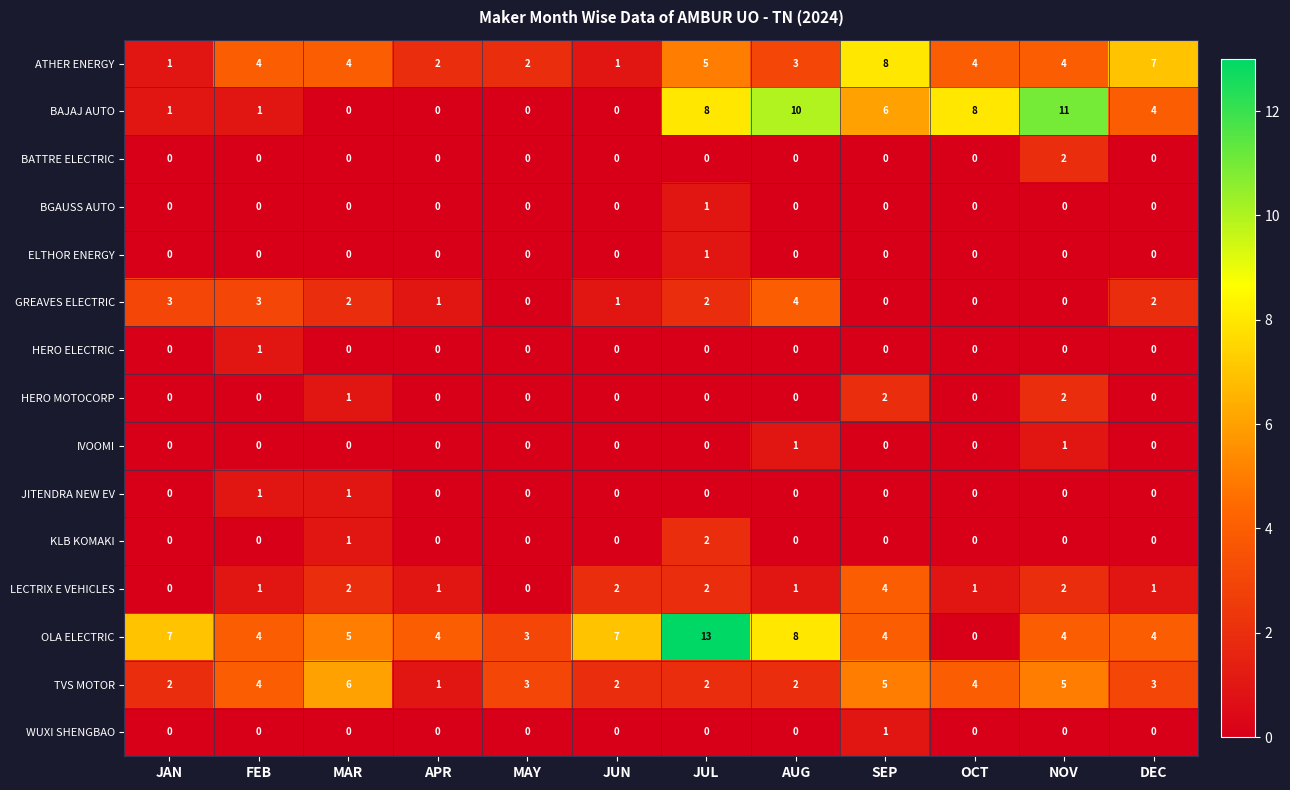

How many BGAUSS AUTO values are between 0 and 1?

12